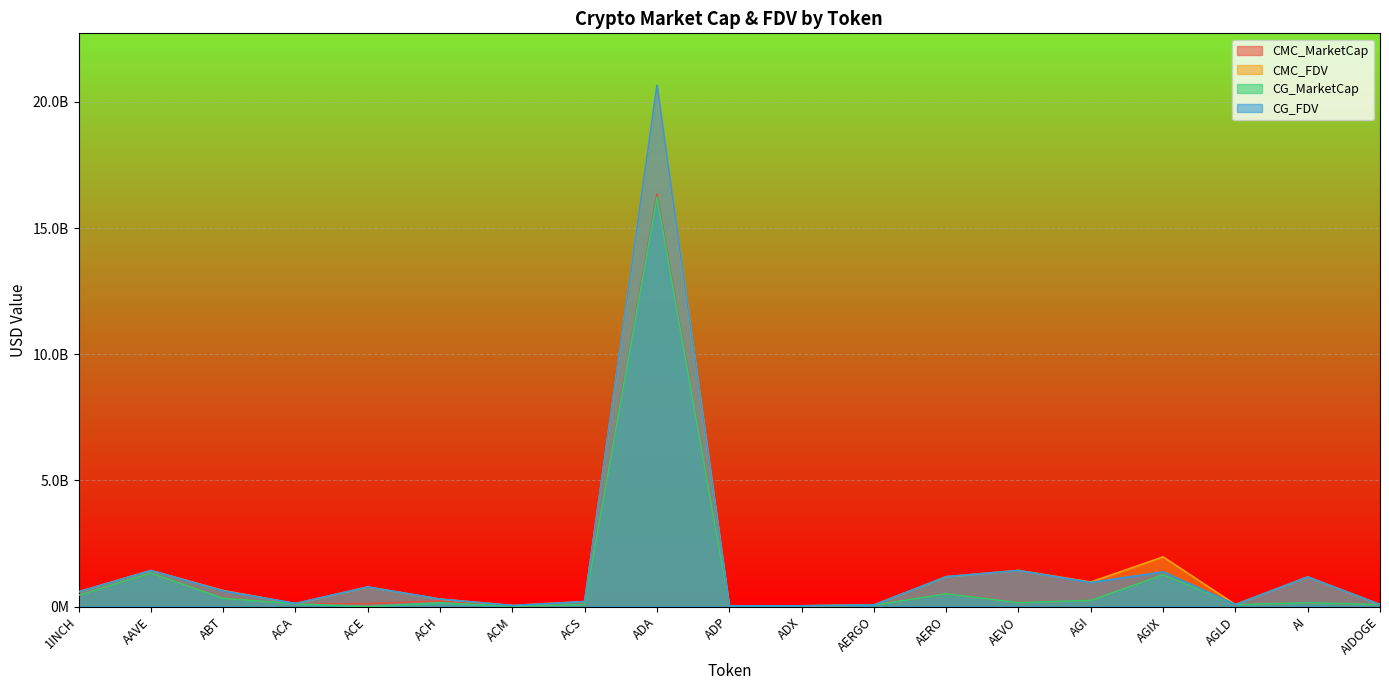

The CG_MarketCap series shows 0.0 at ACE. True or false?

True